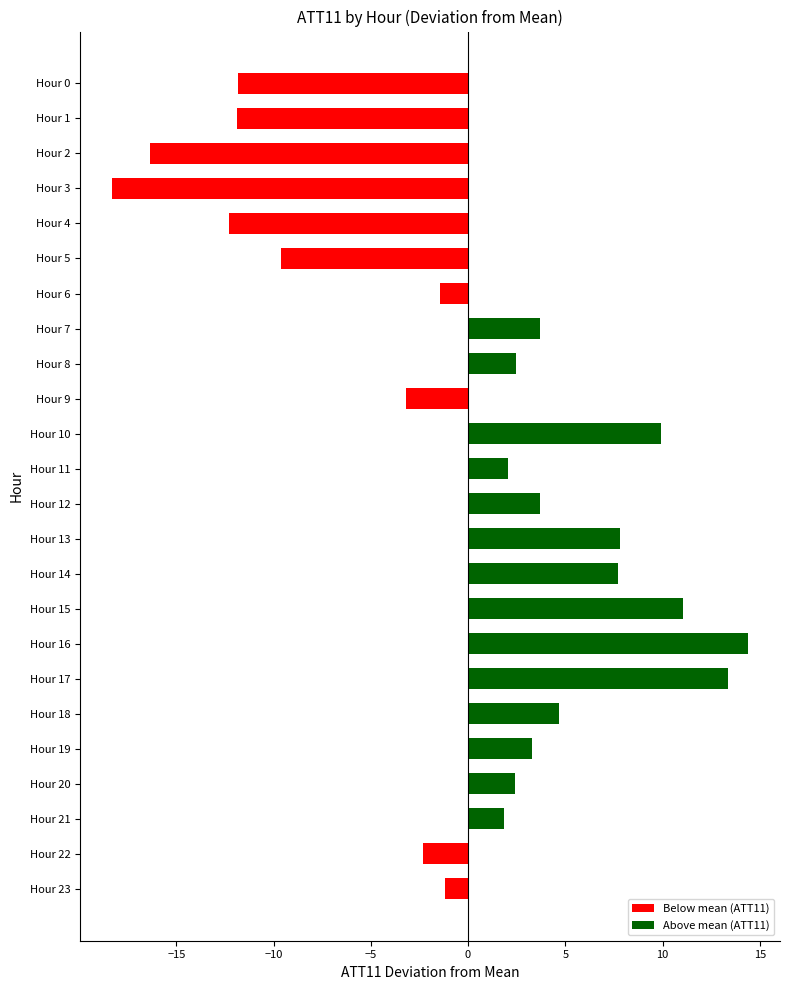

What is the value of the 18th bar from the top?

13.4